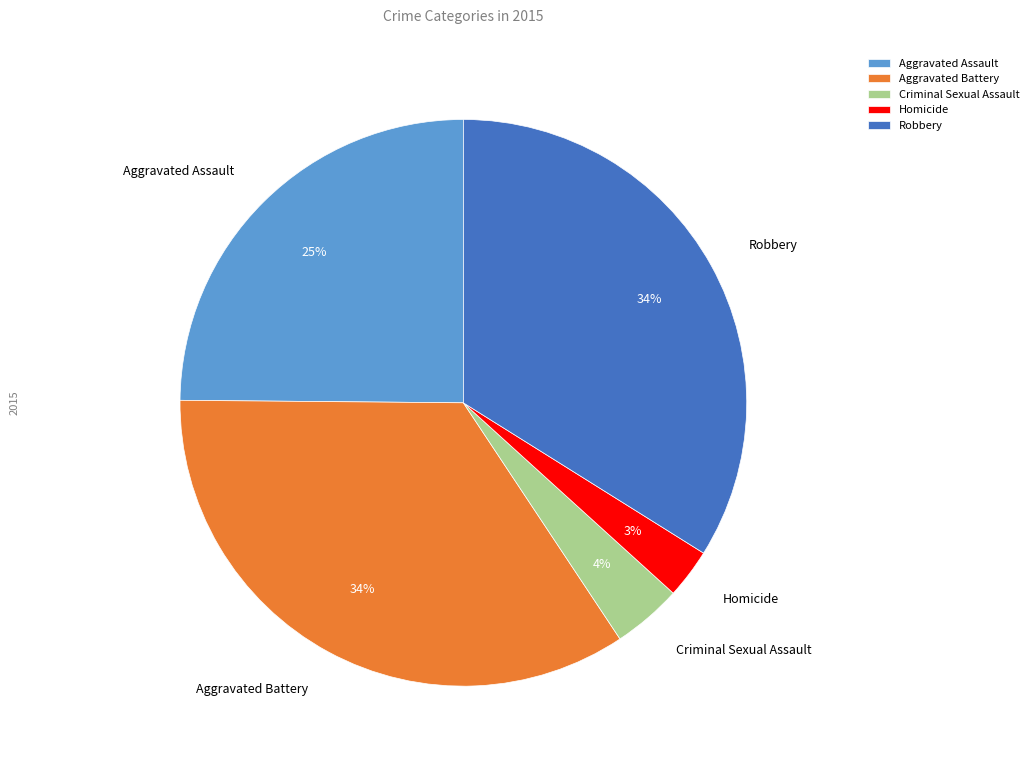

Does Homicide represent more than half of the total?

No